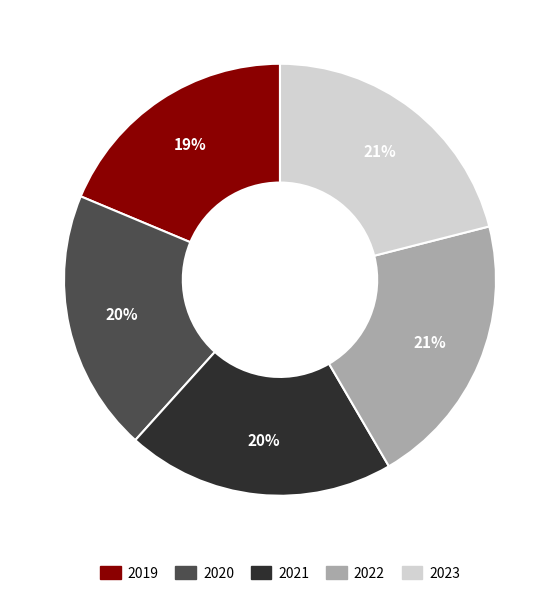

What percentage is the 2023 slice, to the nearest percent?

21%